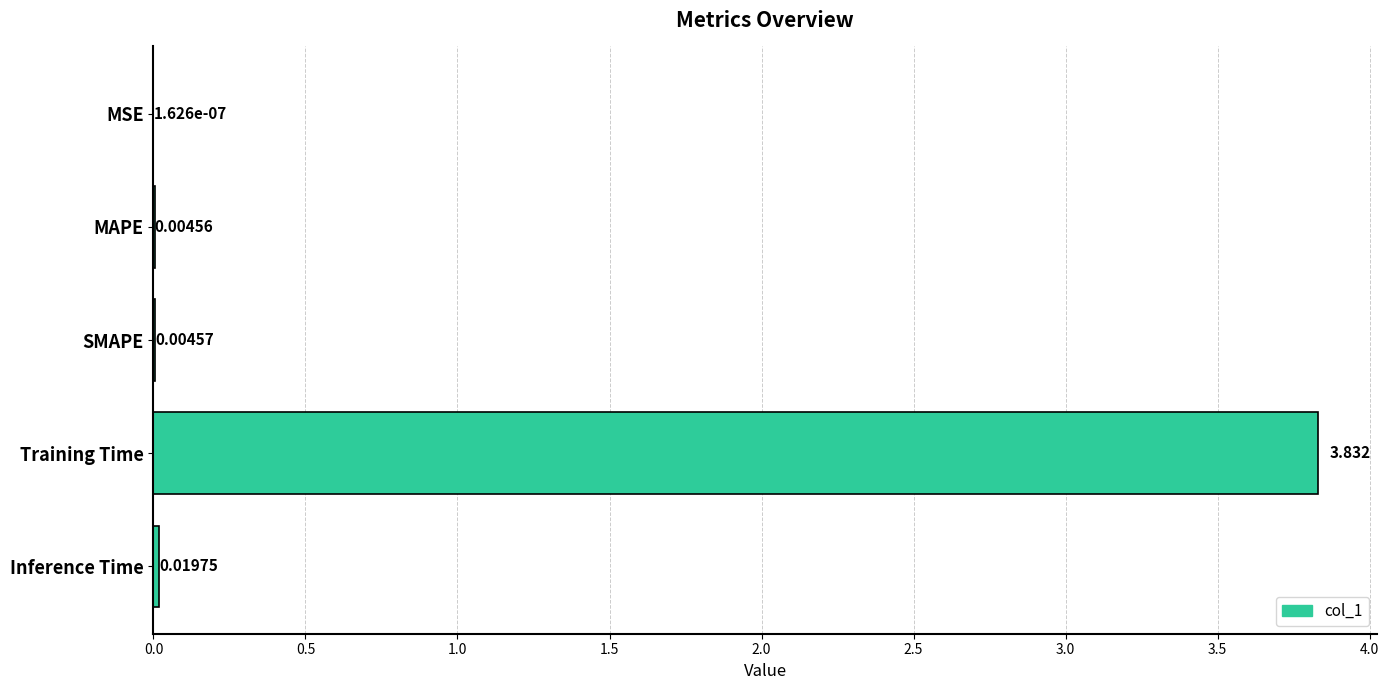

Which category has the highest value across all series?

Training Time